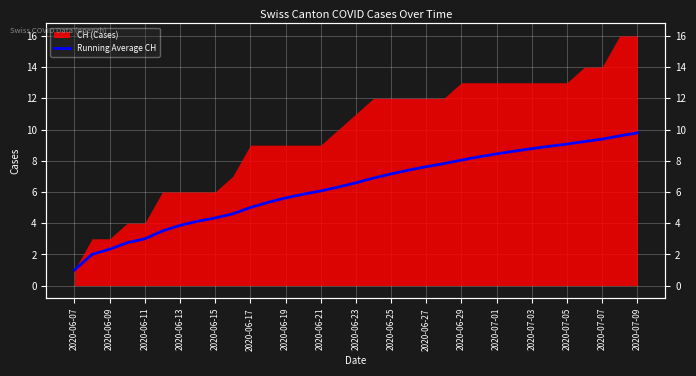

Is it true that the value at 2020-06-15 is 7.5?

False